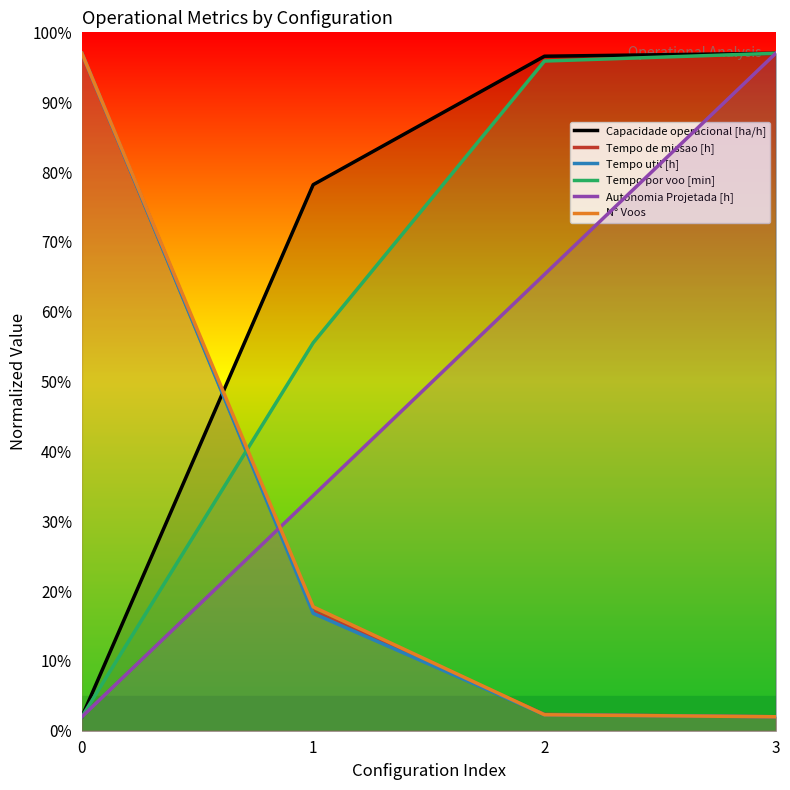

List the series in order of their peak value, highest first.

Capacidade operacional [ha/h], Tempo de missao [h], Tempo util [h], Tempo por voo [min], Autonomia Projetada [h], N° Voos